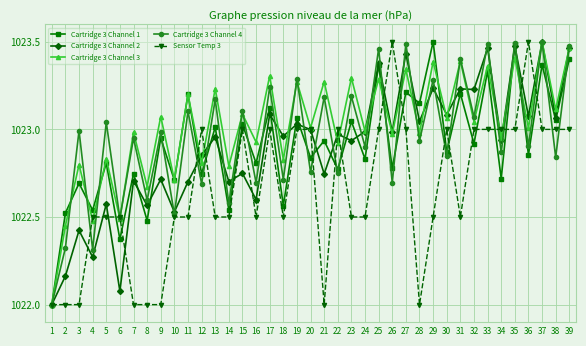

What is the total value across all series at 22?

5114.4